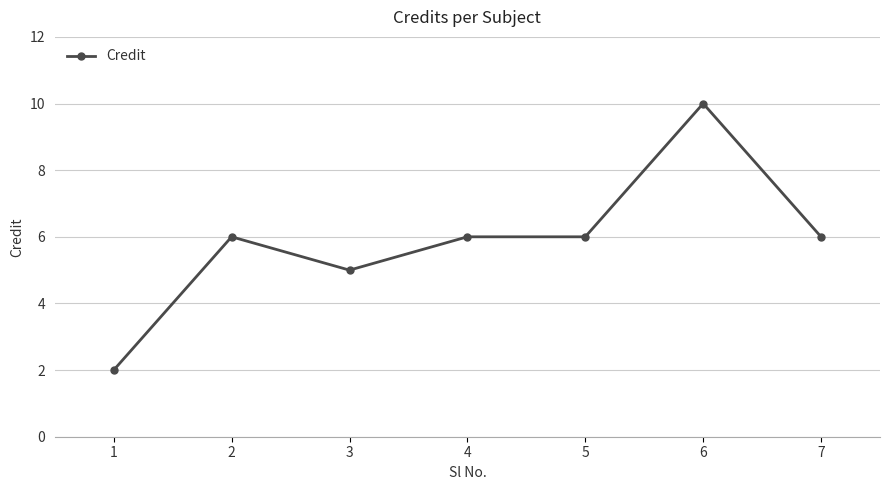

What is the sum of the values at 3 and 7?

11